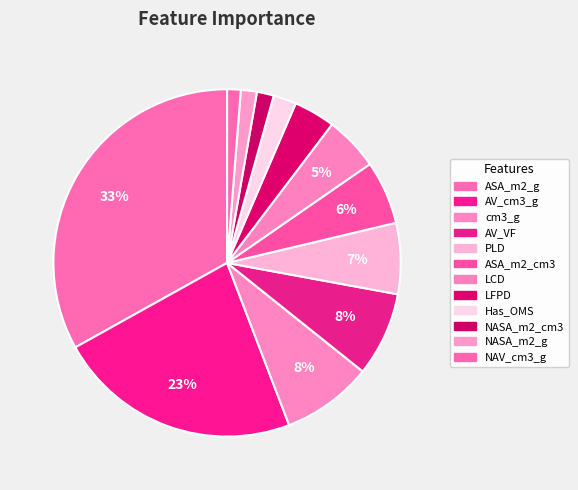

Which slice is the largest?

ASA_m2_g